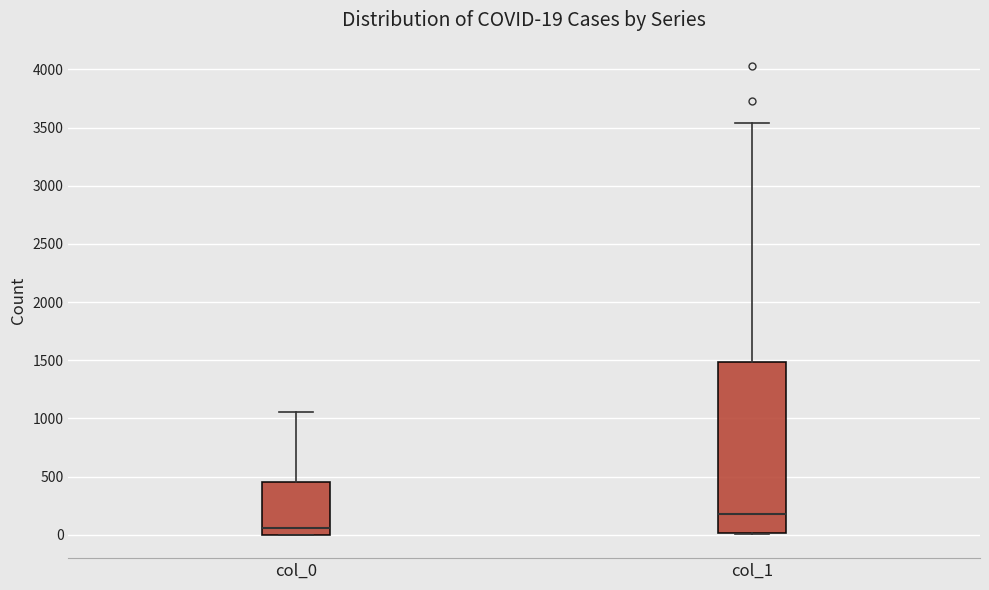

Which box has the highest median line?

col_1